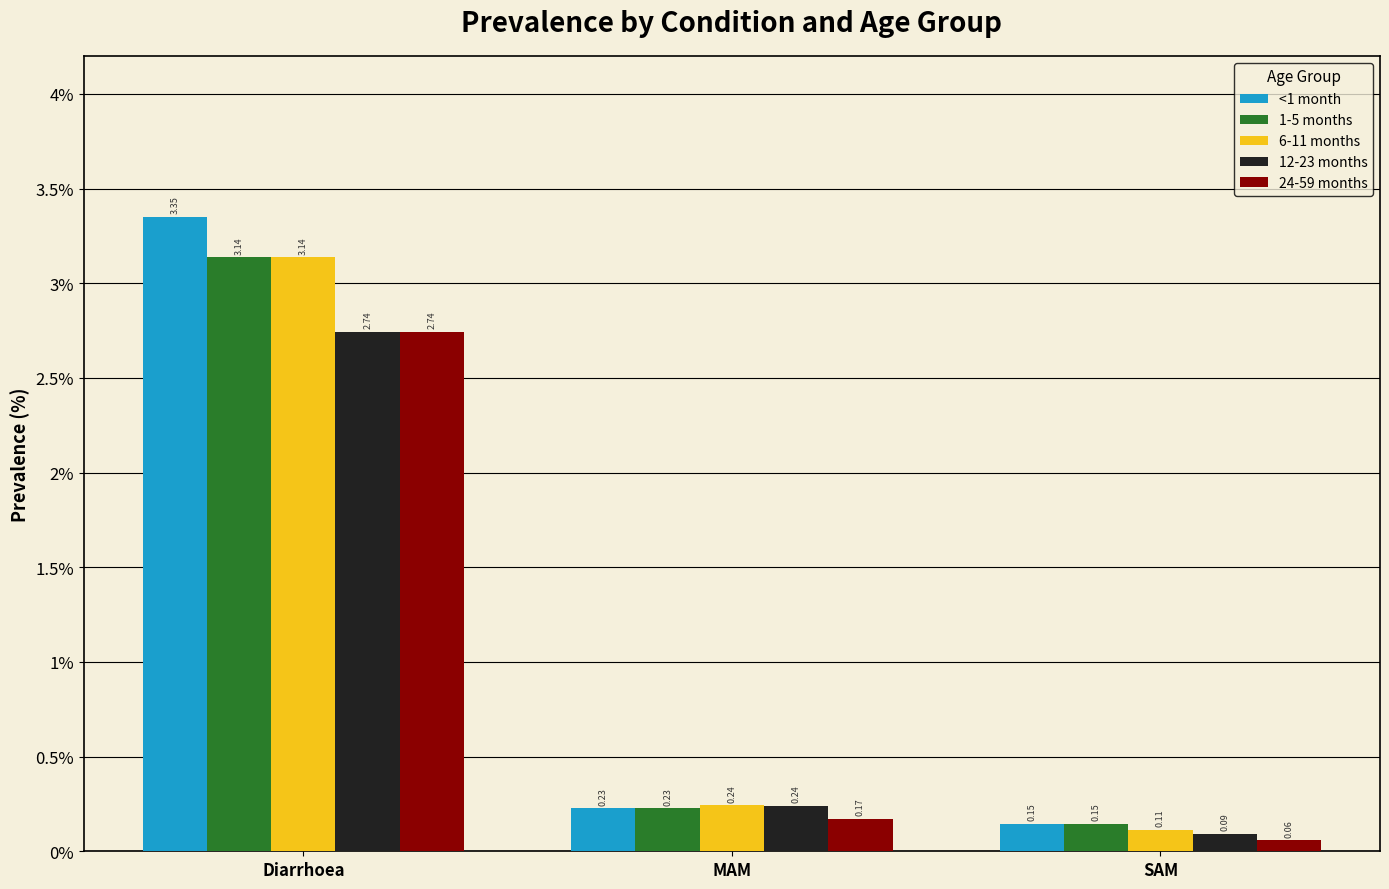

What is the label of the 2nd bar from the right?

MAM